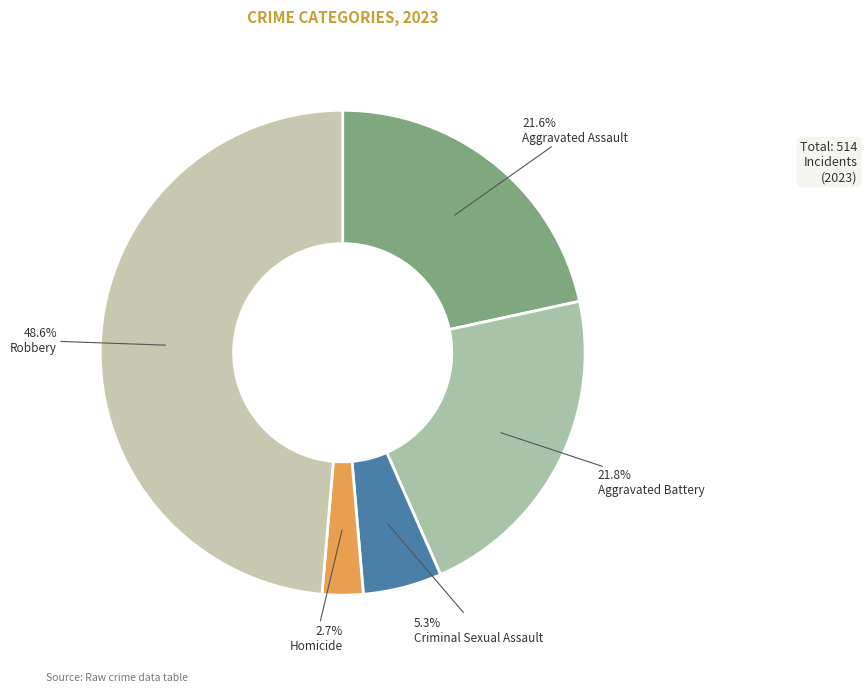

Rank the categories by value from lowest to highest.

Homicide, Criminal Sexual Assault, Aggravated Assault, Aggravated Battery, Robbery